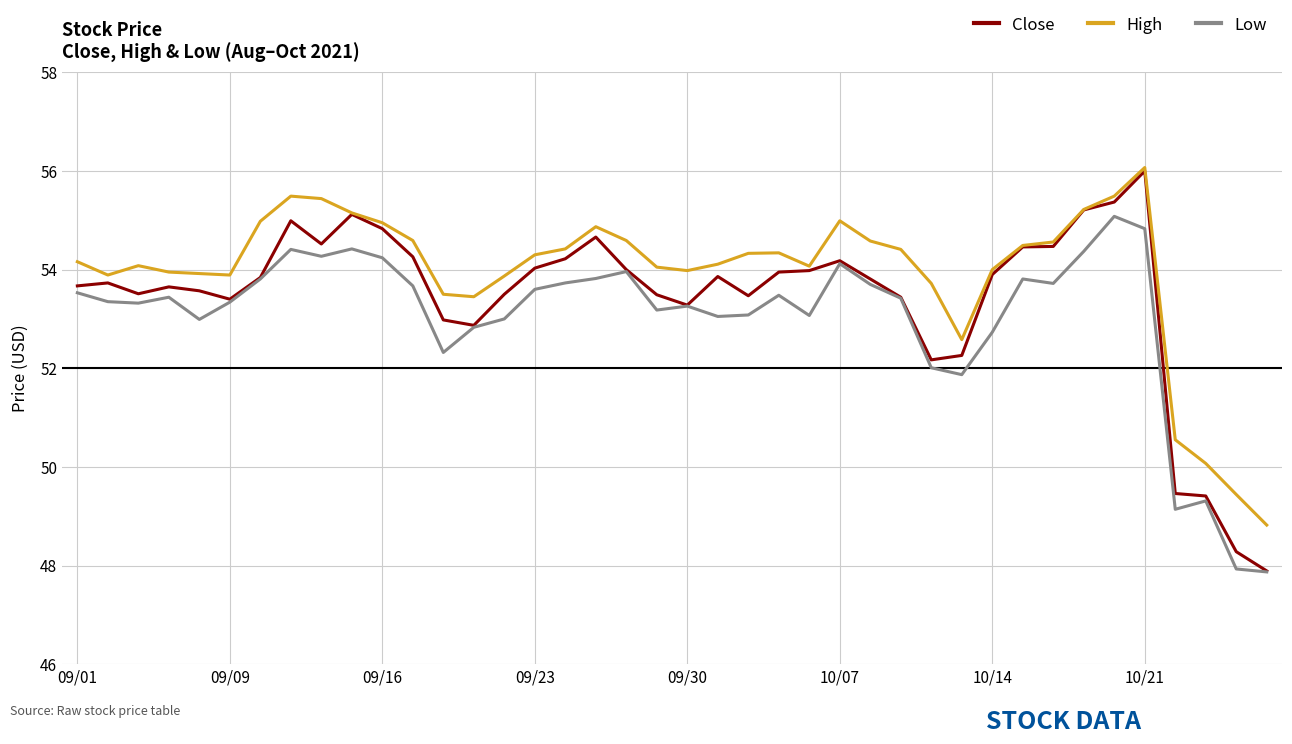

What is the maximum value for High?

56.1